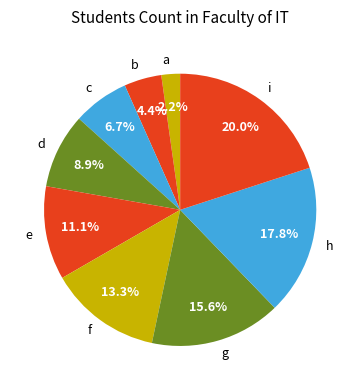

To the nearest percent, what is the difference between the largest and smallest slice percentages?

18%